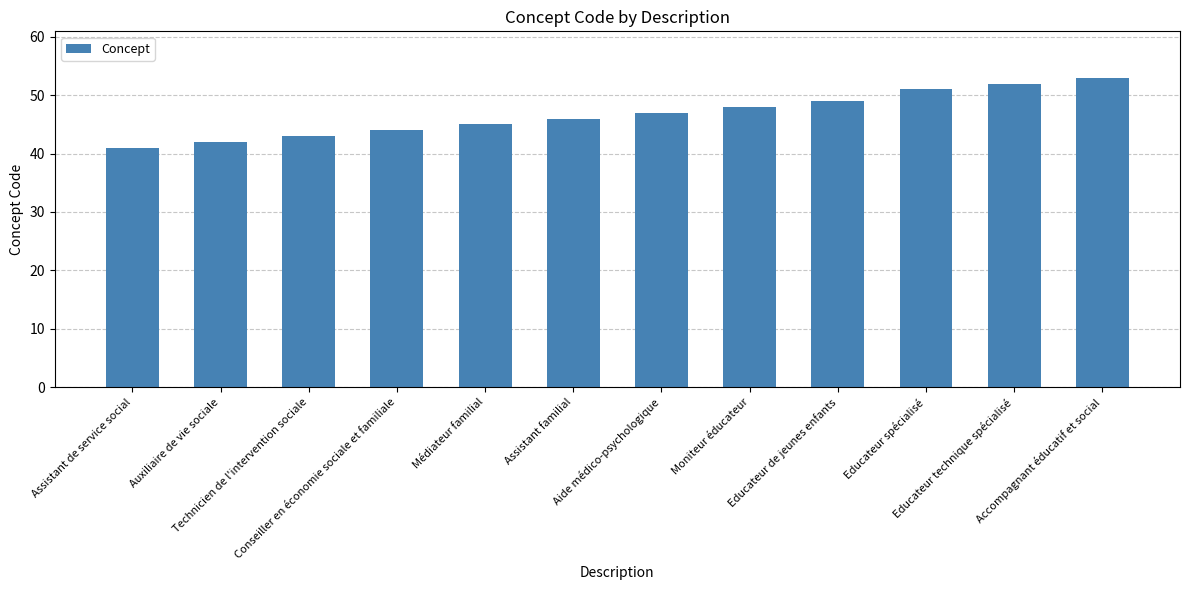

What is the approximate value at Assistant de service social, to the nearest 5?

40